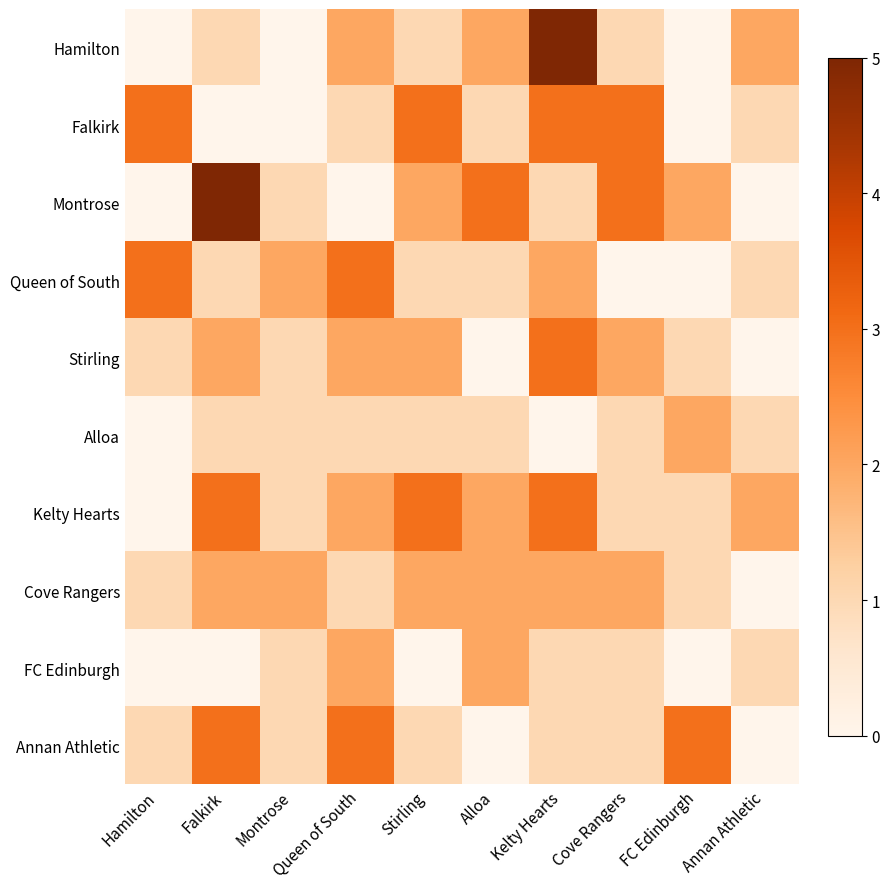

Reading right to left, transcribe all the data shown in this chart.

Hamilton: Annan Athletic=2	FC Edinburgh=0	Cove Rangers=1	Kelty Hearts=5	Alloa=2	Stirling=1	Queen of South=2	Montrose=0	Falkirk=1	Hamilton=0
Falkirk: Annan Athletic=1	FC Edinburgh=0	Cove Rangers=3	Kelty Hearts=3	Alloa=1	Stirling=3	Queen of South=1	Montrose=0	Falkirk=0	Hamilton=3
Montrose: Annan Athletic=0	FC Edinburgh=2	Cove Rangers=3	Kelty Hearts=1	Alloa=3	Stirling=2	Queen of South=0	Montrose=1	Falkirk=5	Hamilton=0
Queen of South: Annan Athletic=1	FC Edinburgh=0	Cove Rangers=0	Kelty Hearts=2	Alloa=1	Stirling=1	Queen of South=3	Montrose=2	Falkirk=1	Hamilton=3
Stirling: Annan Athletic=0	FC Edinburgh=1	Cove Rangers=2	Kelty Hearts=3	Alloa=0	Stirling=2	Queen of South=2	Montrose=1	Falkirk=2	Hamilton=1
Alloa: Annan Athletic=1	FC Edinburgh=2	Cove Rangers=1	Kelty Hearts=0	Alloa=1	Stirling=1	Queen of South=1	Montrose=1	Falkirk=1	Hamilton=0
Kelty Hearts: Annan Athletic=2	FC Edinburgh=1	Cove Rangers=1	Kelty Hearts=3	Alloa=2	Stirling=3	Queen of South=2	Montrose=1	Falkirk=3	Hamilton=0
Cove Rangers: Annan Athletic=0	FC Edinburgh=1	Cove Rangers=2	Kelty Hearts=2	Alloa=2	Stirling=2	Queen of South=1	Montrose=2	Falkirk=2	Hamilton=1
FC Edinburgh: Annan Athletic=1	FC Edinburgh=0	Cove Rangers=1	Kelty Hearts=1	Alloa=2	Stirling=0	Queen of South=2	Montrose=1	Falkirk=0	Hamilton=0
Annan Athletic: Annan Athletic=0	FC Edinburgh=3	Cove Rangers=1	Kelty Hearts=1	Alloa=0	Stirling=1	Queen of South=3	Montrose=1	Falkirk=3	Hamilton=1